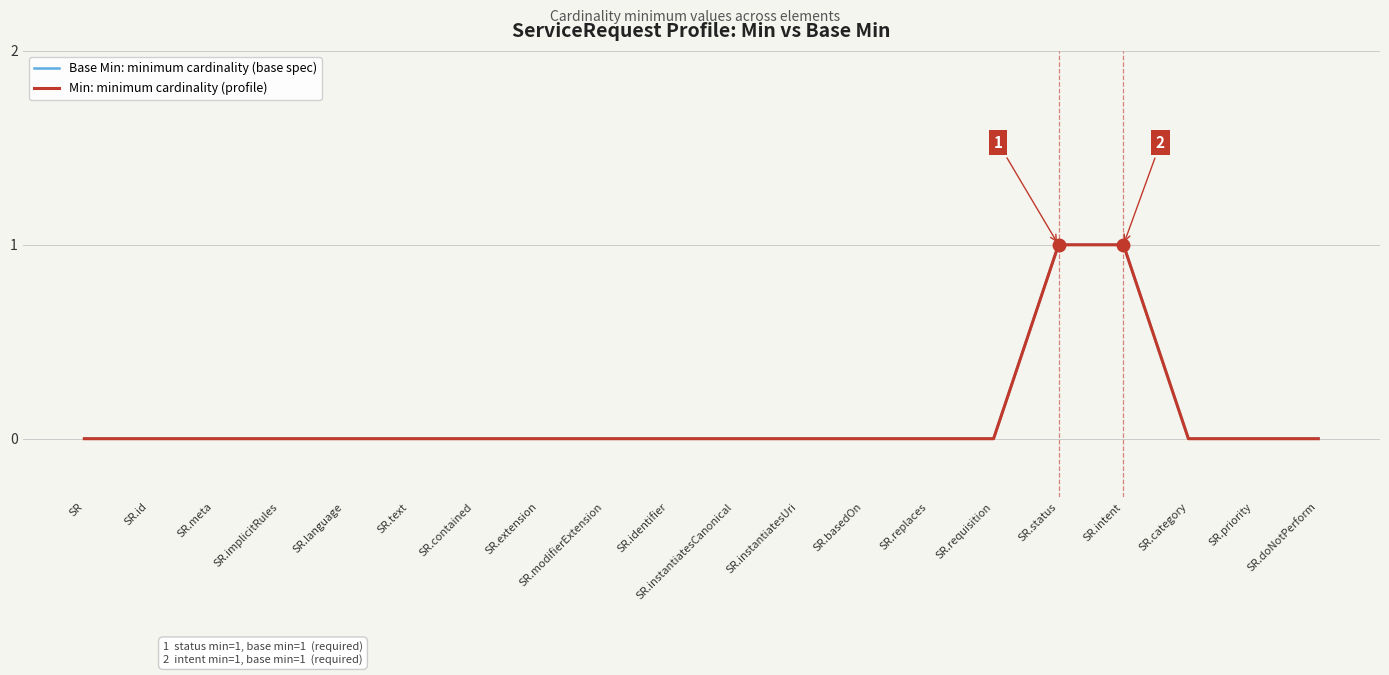

Is this an area chart (filled region under the line)?

No